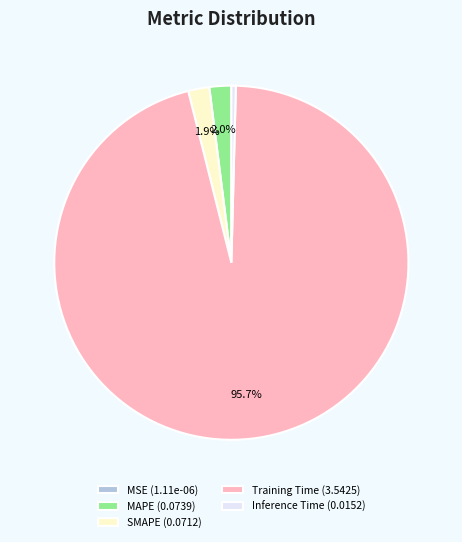

To the nearest percent, what portion does Training Time represent?

96%